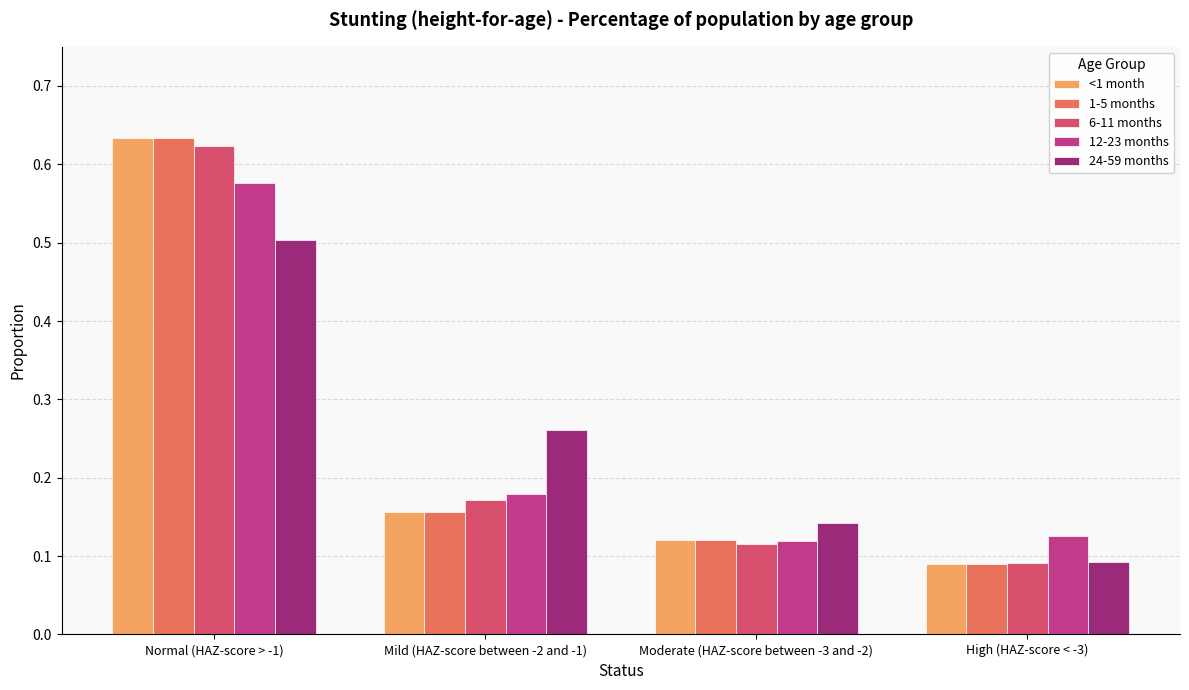

Which series changed the most between Mild (HAZ-score between -2 and -1) and Moderate (HAZ-score between -3 and -2)?

24-59 months